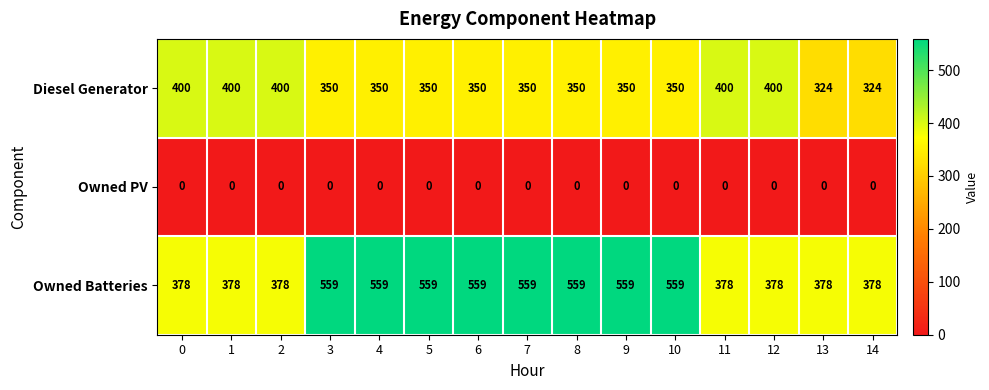

What is the difference between the maximum and minimum values in the Diesel Generator series?

76